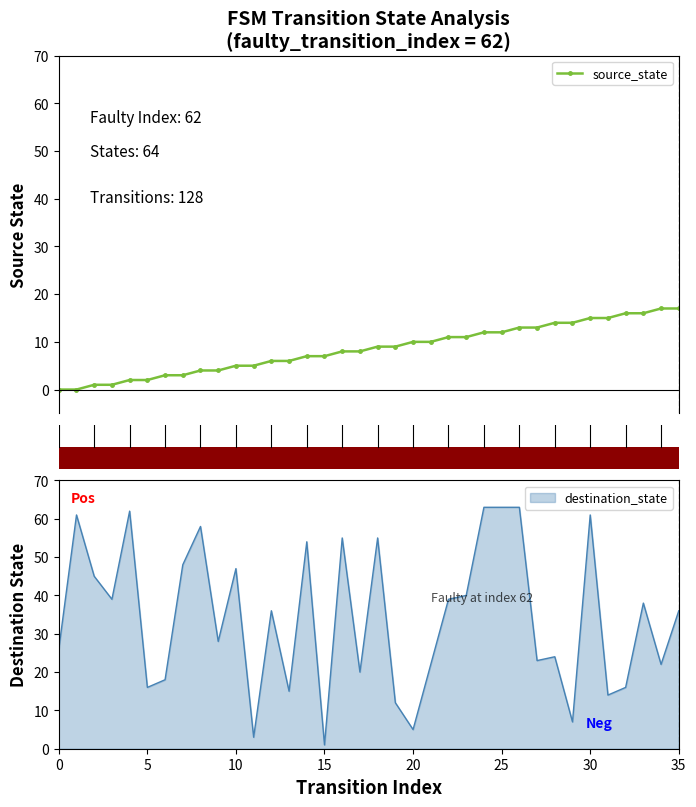

What is the maximum value for source_state?

17